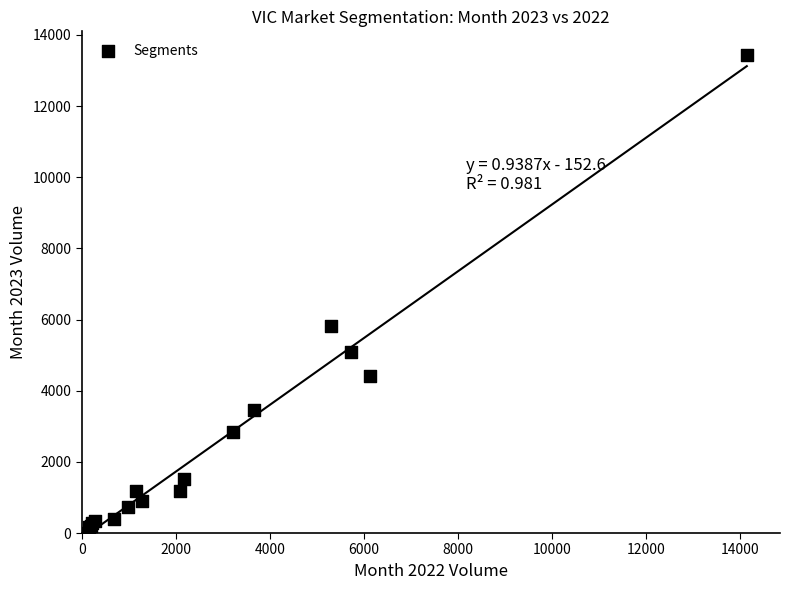

What Y value in the scatter plot is closest to 6718?

5825